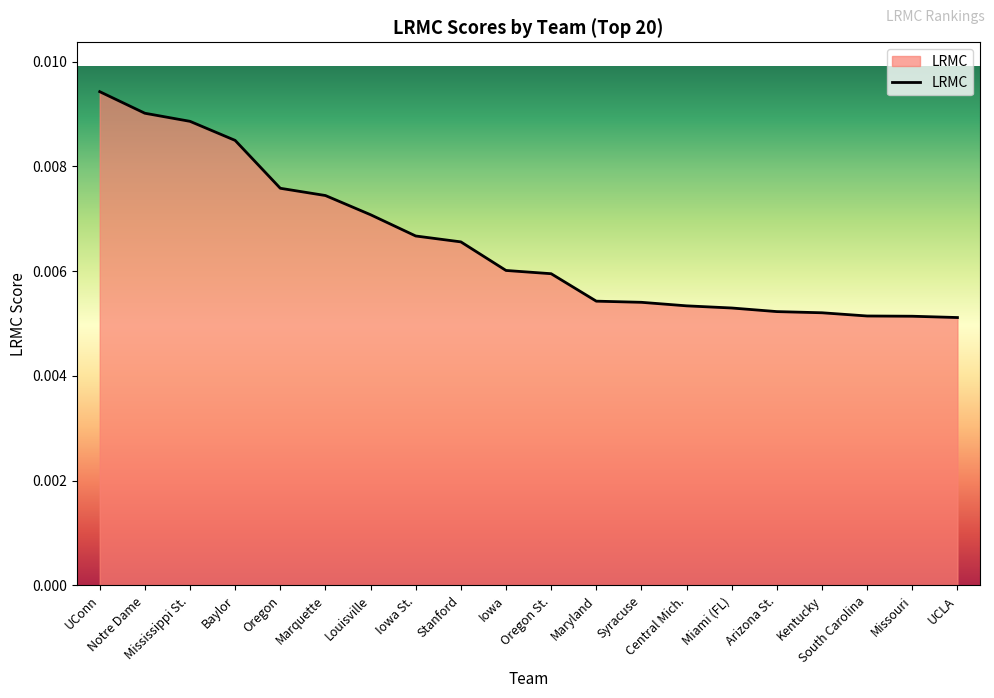

Is this an area chart (filled region under the line)?

Yes